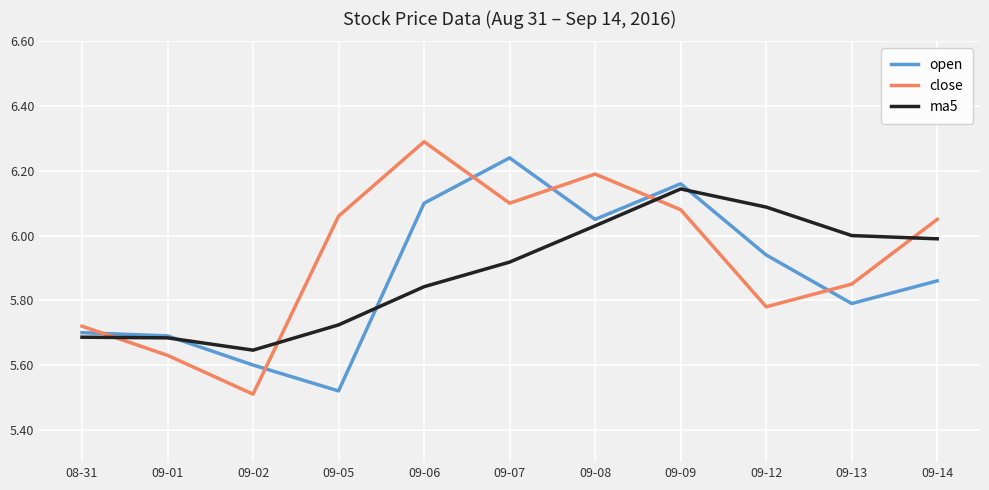

What position from the left is 09-02?

3